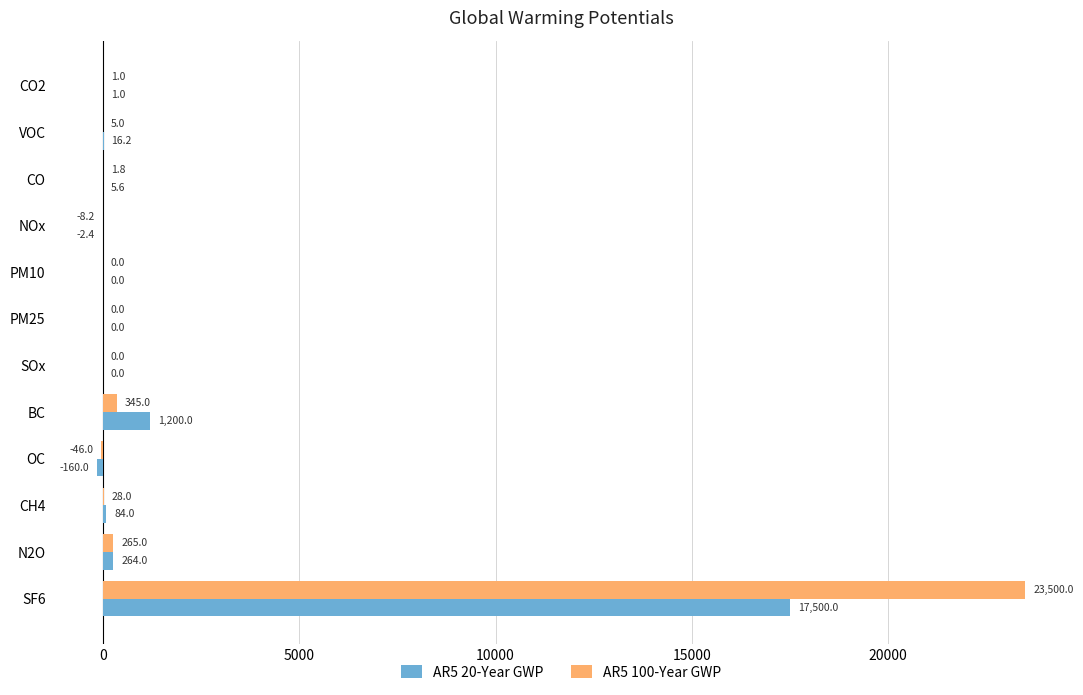

What are all the series names shown in the legend?

AR5 20-Year GWP, AR5 100-Year GWP